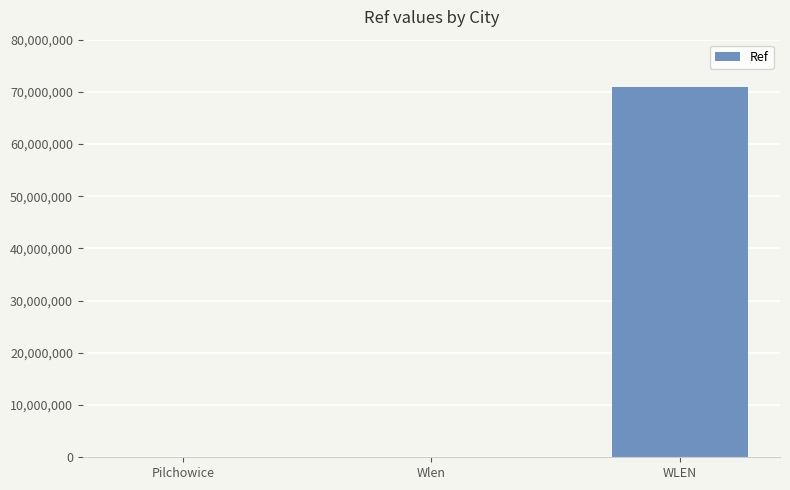

What is the maximum value shown in the chart?

70965696